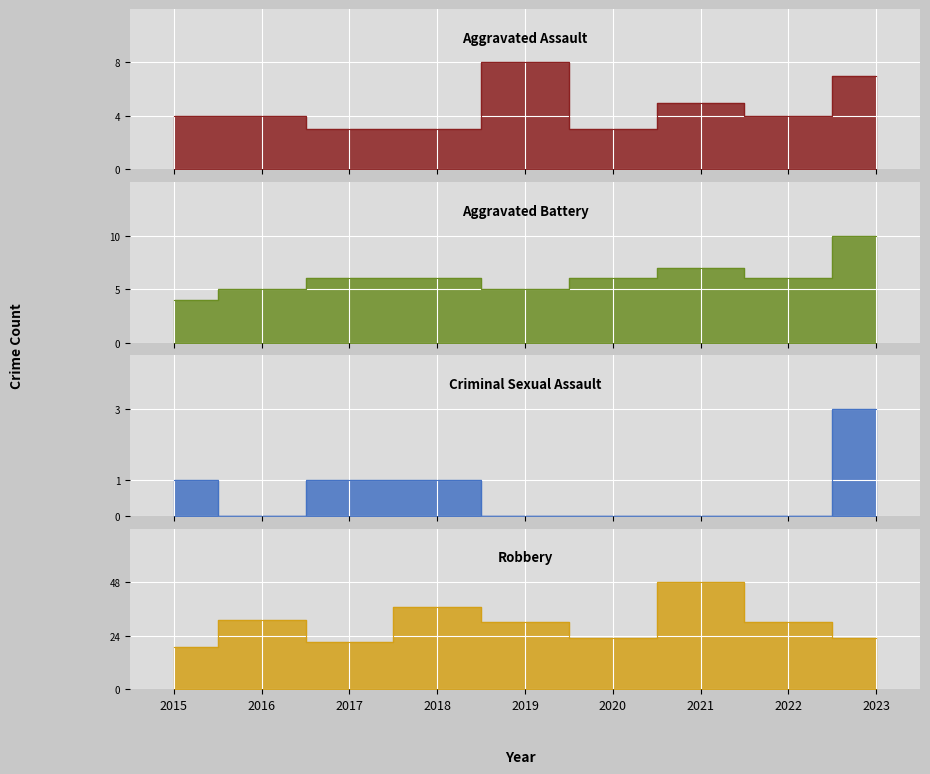

Between 2016 and 2018, which series saw the biggest shift?

Robbery